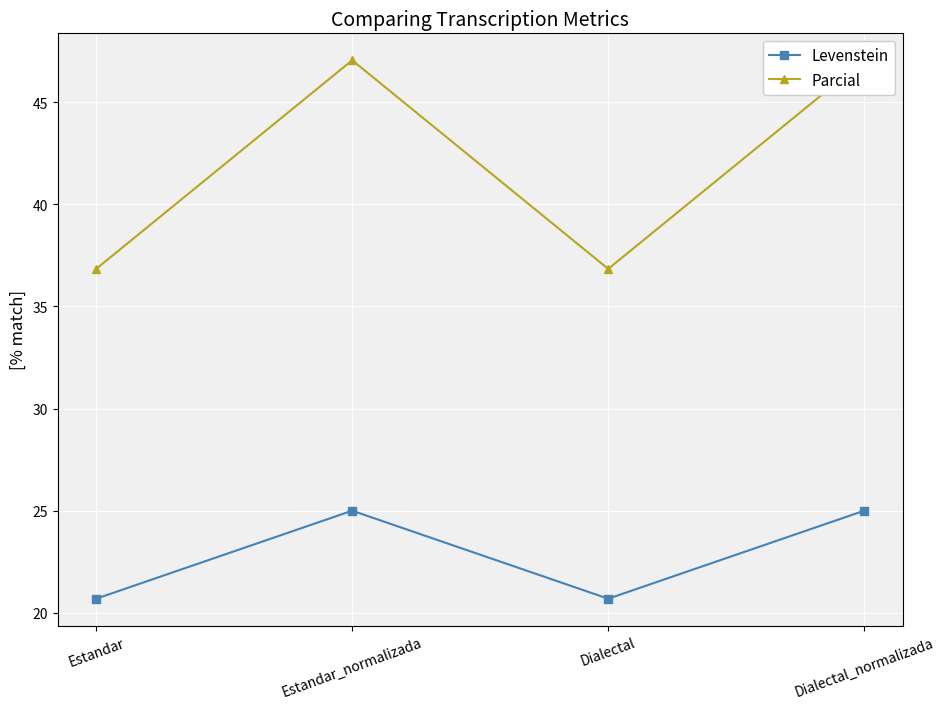

True or false: Levenstein and Parcial intersect in this chart.

False